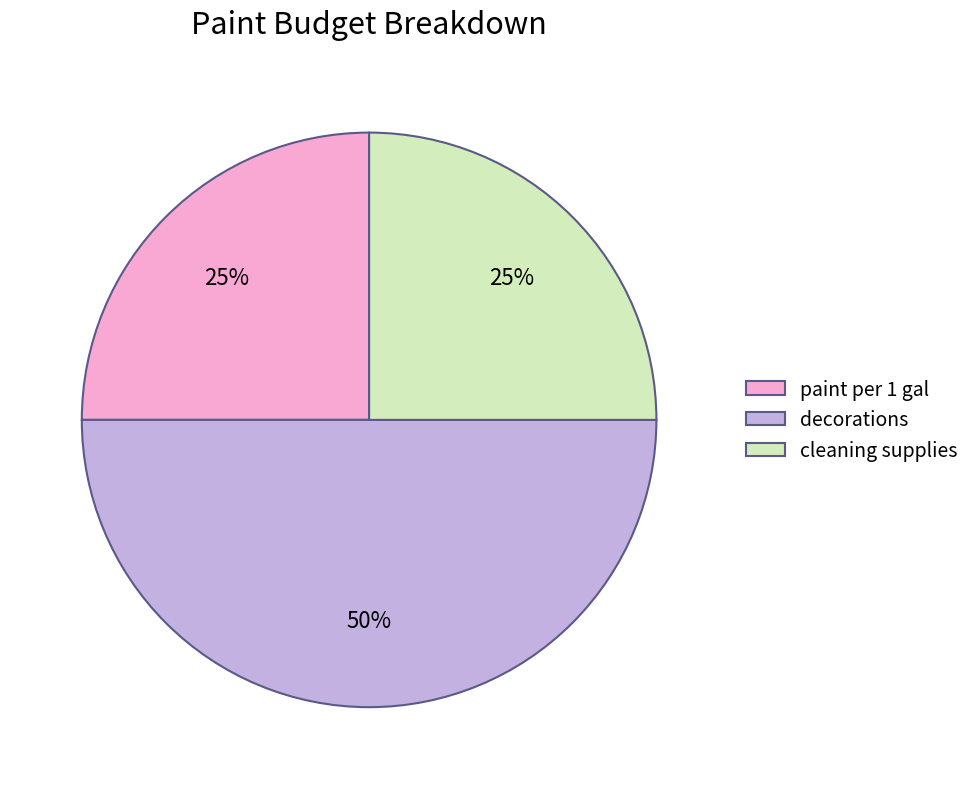

Combined, do paint per 1 gal and decorations account for over 50%?

Yes